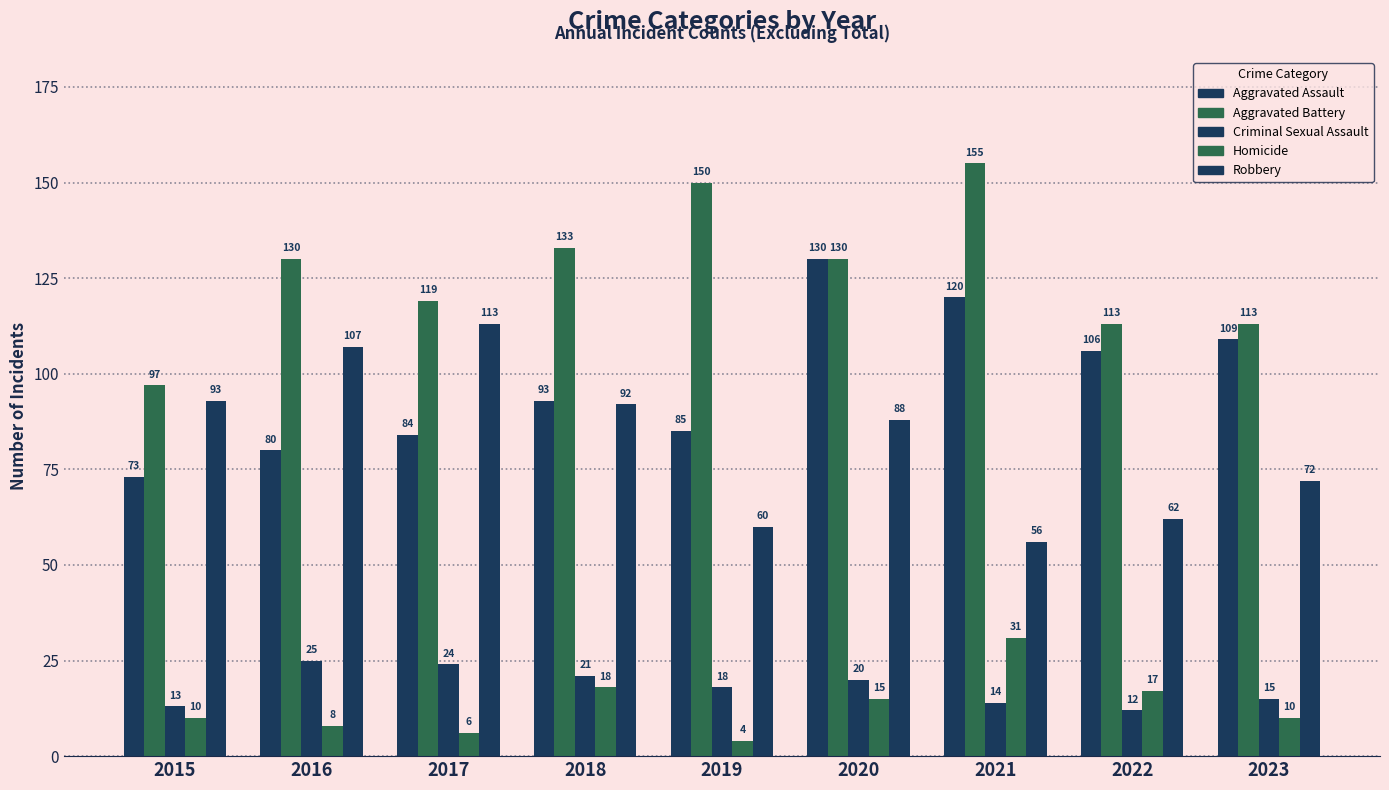

Is it true that Aggravated Assault equals 195 at 2021?

False